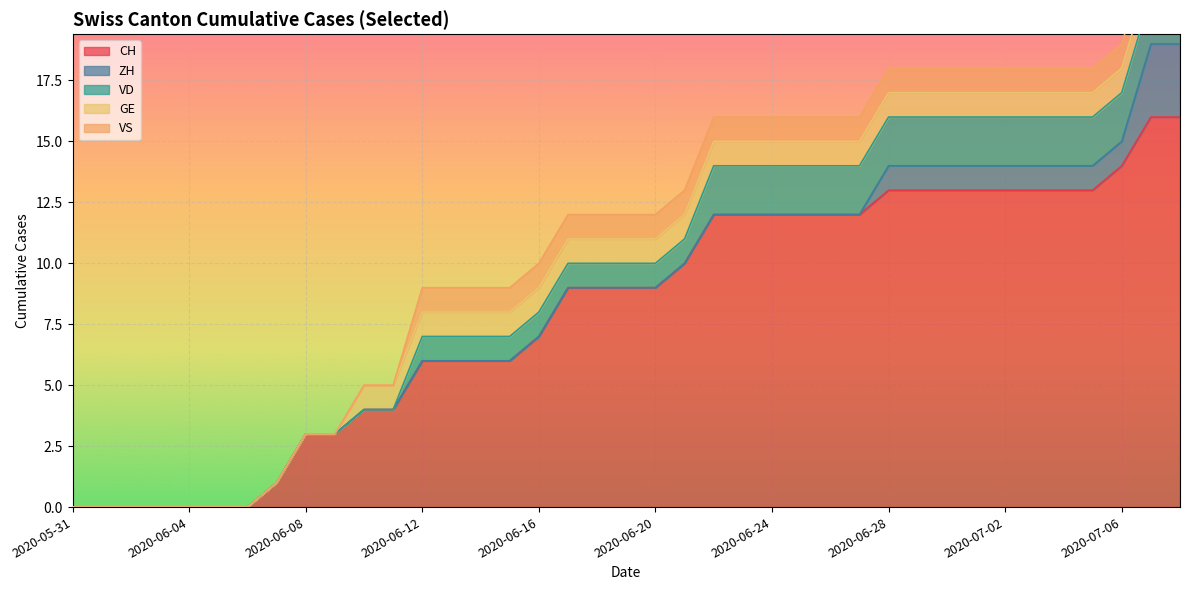

Between 2020-06-02 and 2020-06-14, which series saw the biggest shift?

CH